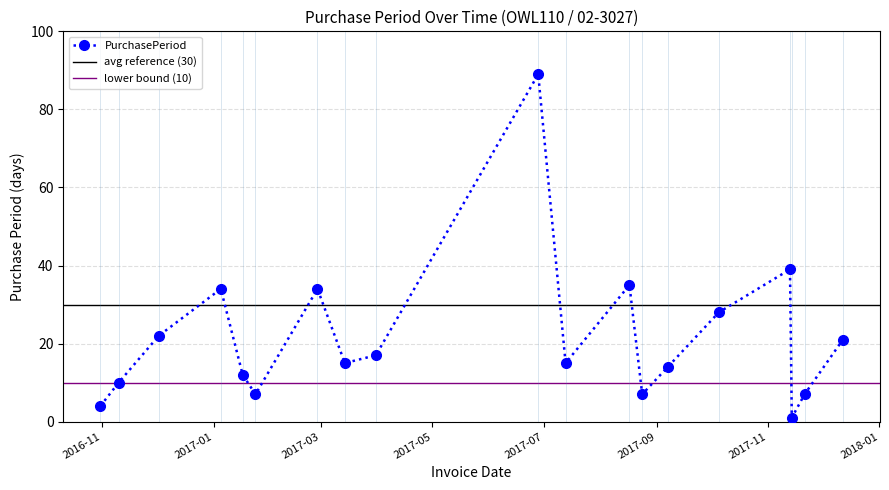

What is the difference between the maximum and minimum values?

88